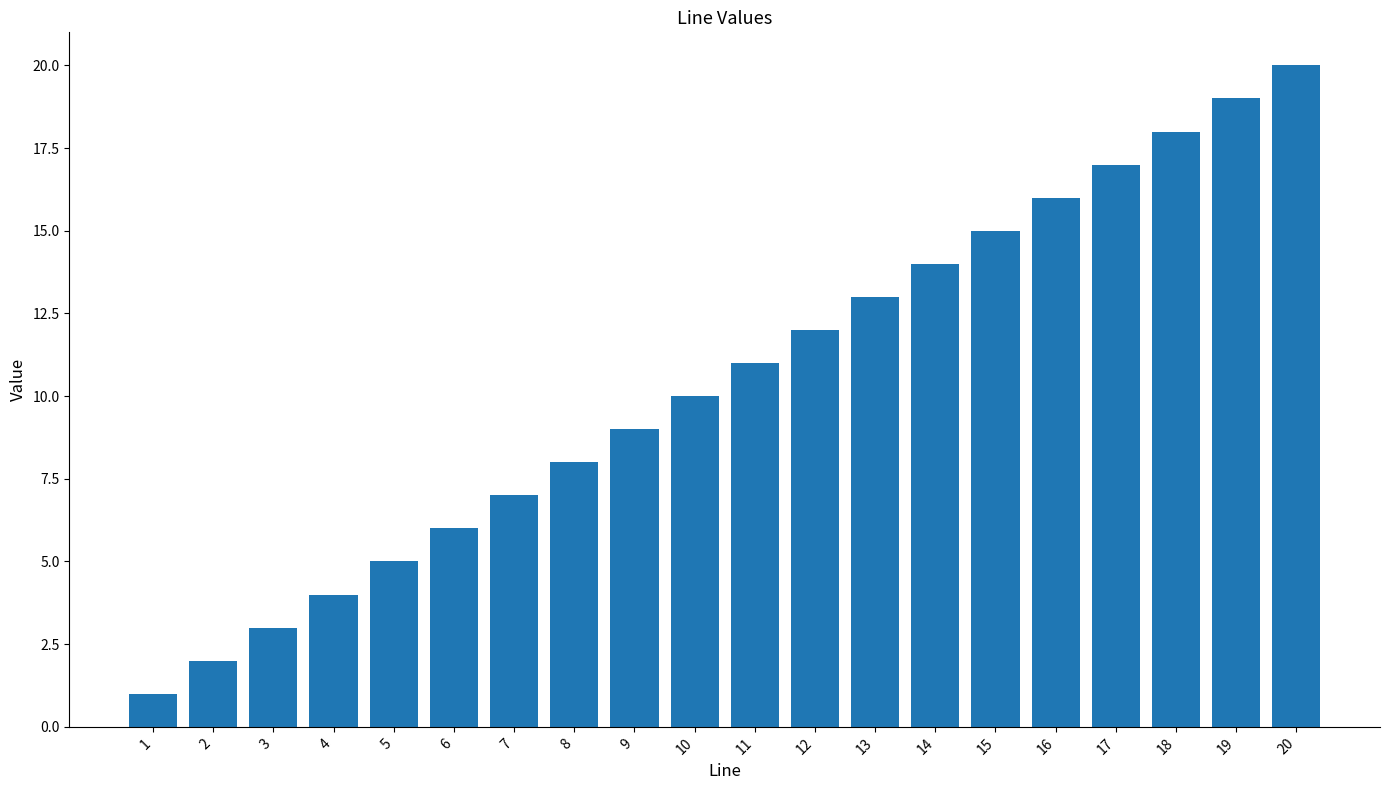

Are the bars horizontal?

No